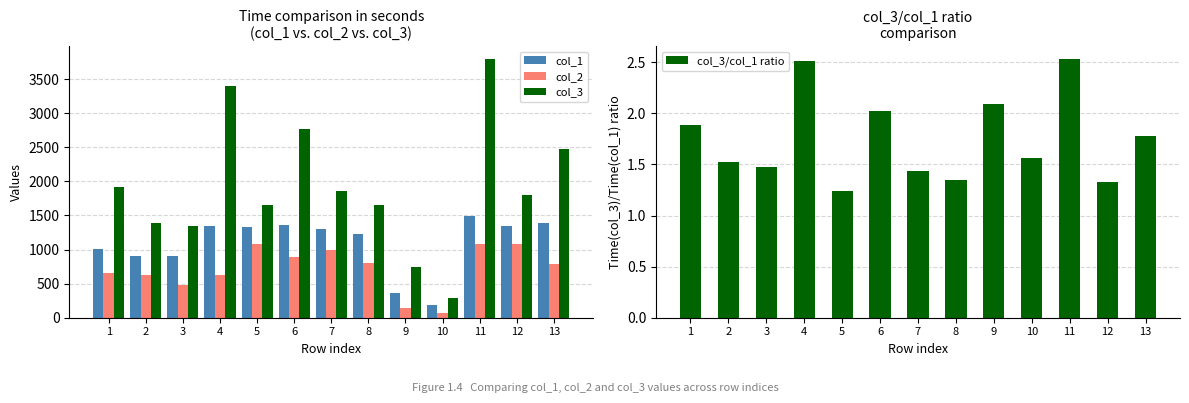

True or false: col_3/col_1 ratio has a value of 2.4 at 12.

False